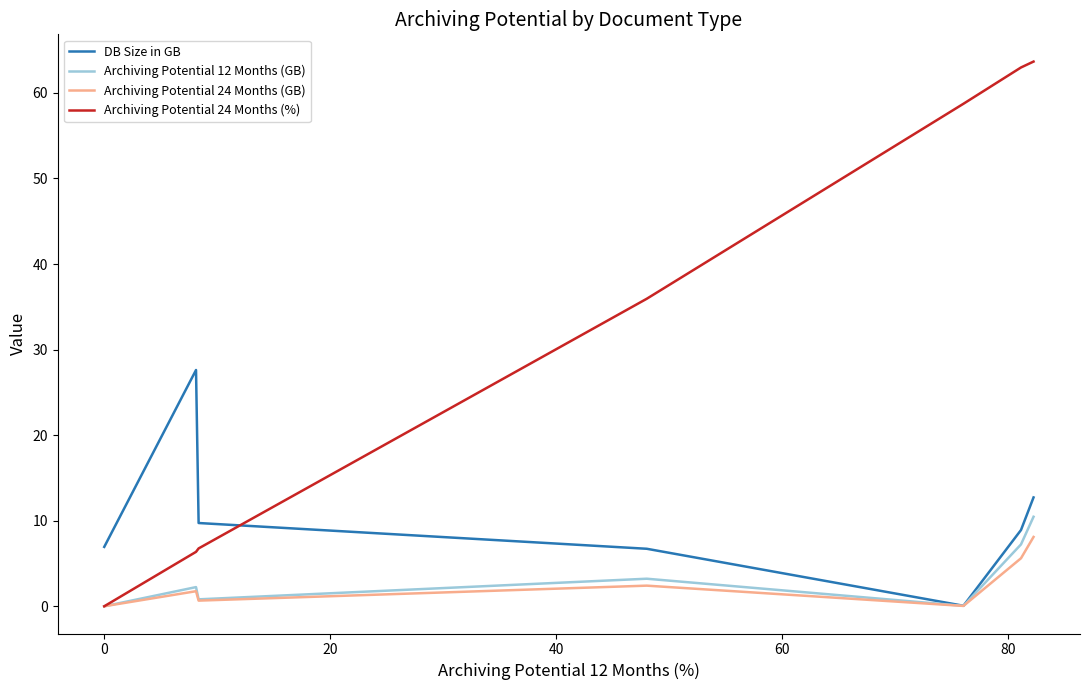

What is the maximum value shown in the chart?

63.7